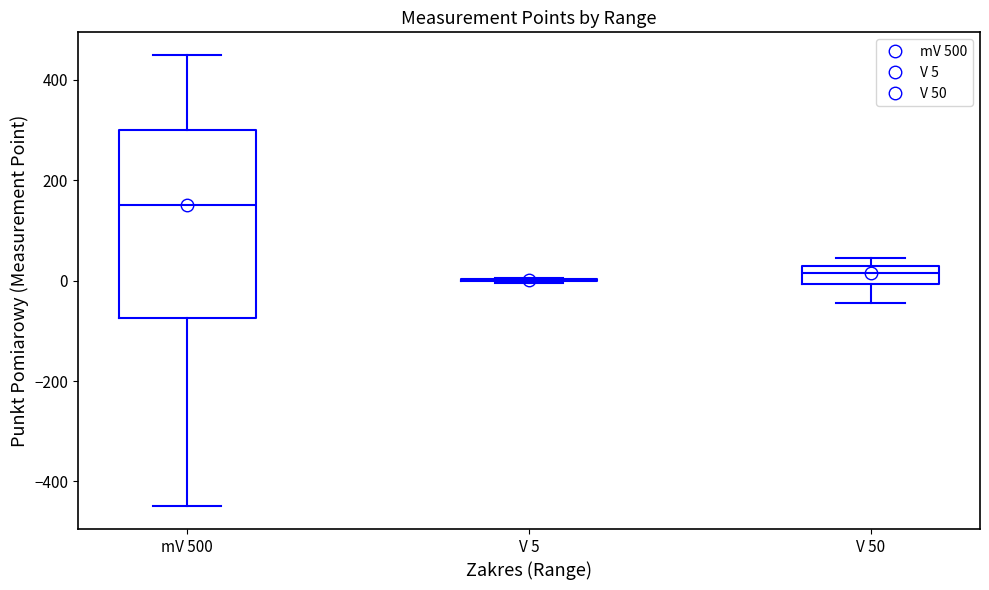

Where does the upper whisker of the box for mV 500 end on the y-axis? The values are not printed on the chart, so give them approximately, as read against the axis.

460